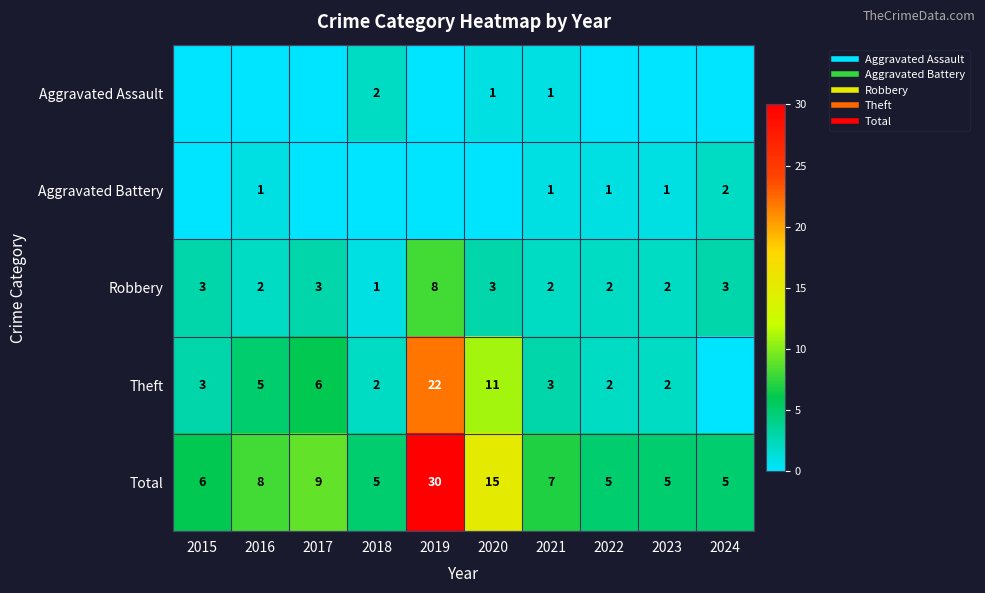

At how many categories does at least one series exceed 17?

1